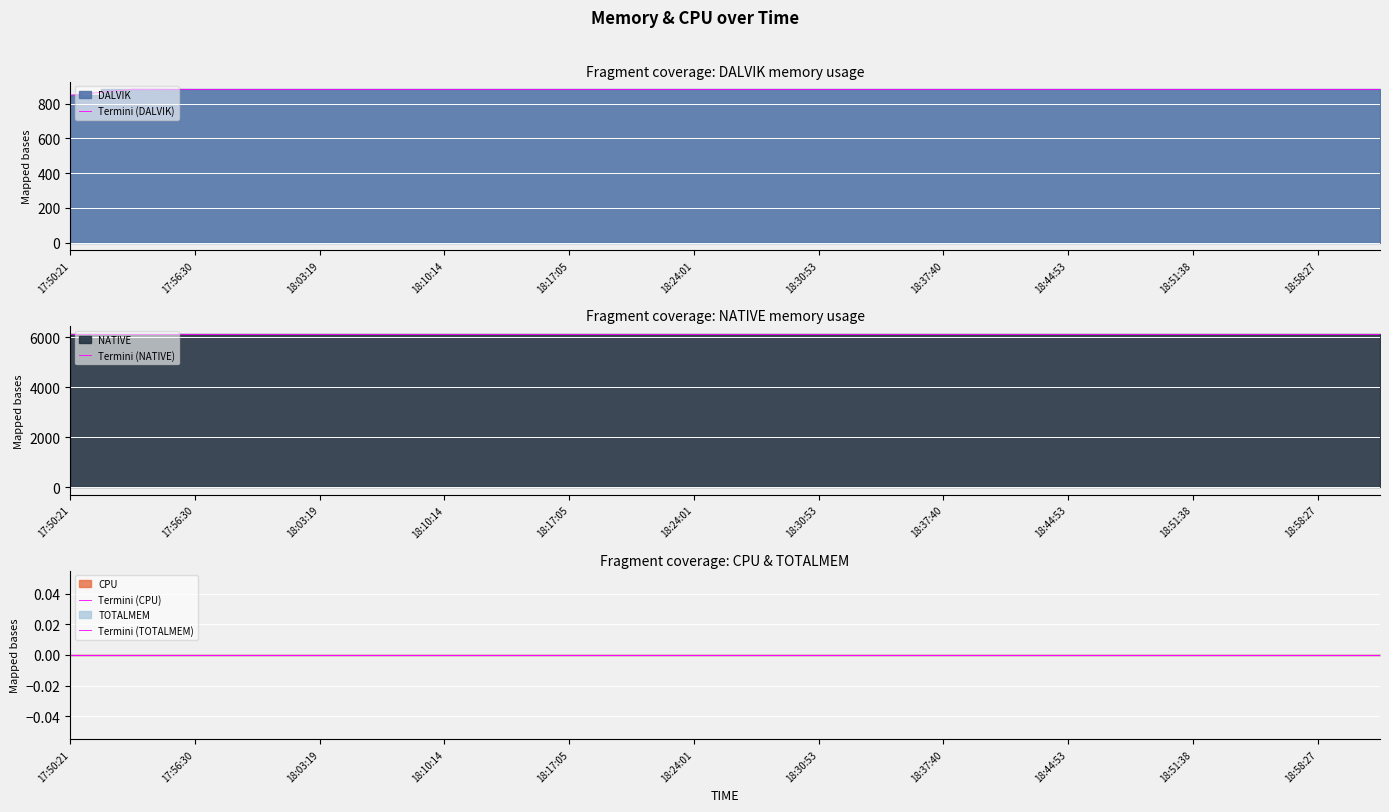

True or false: Termini (CPU) has a value of 0 at 11.

True